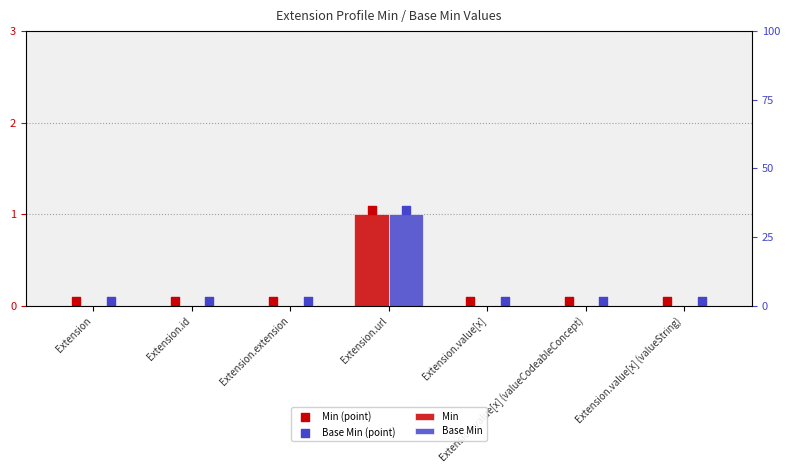

Which series contains the lowest Y value?

Min